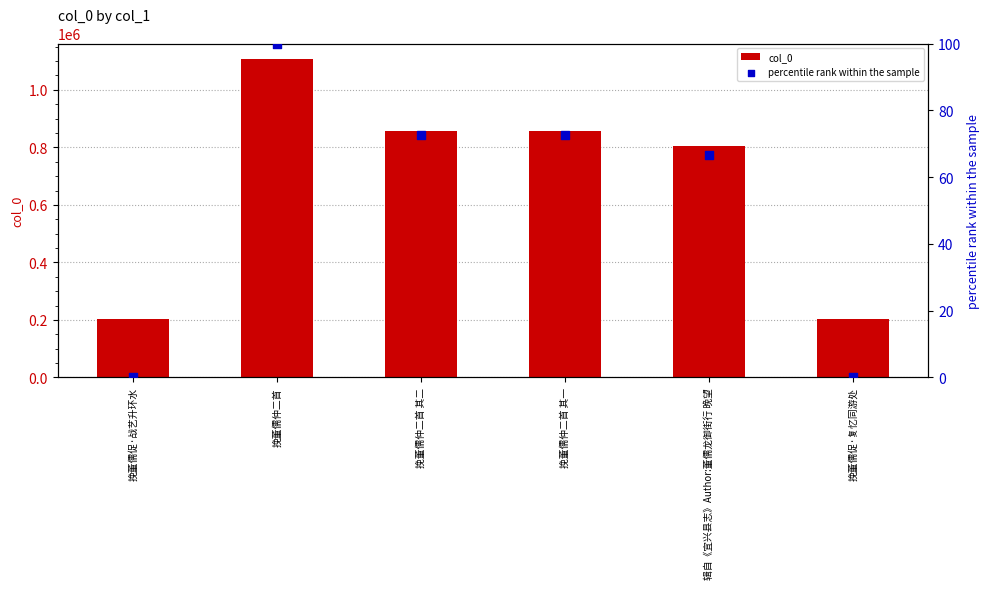

At how many categories does at least one series exceed 250721?

4